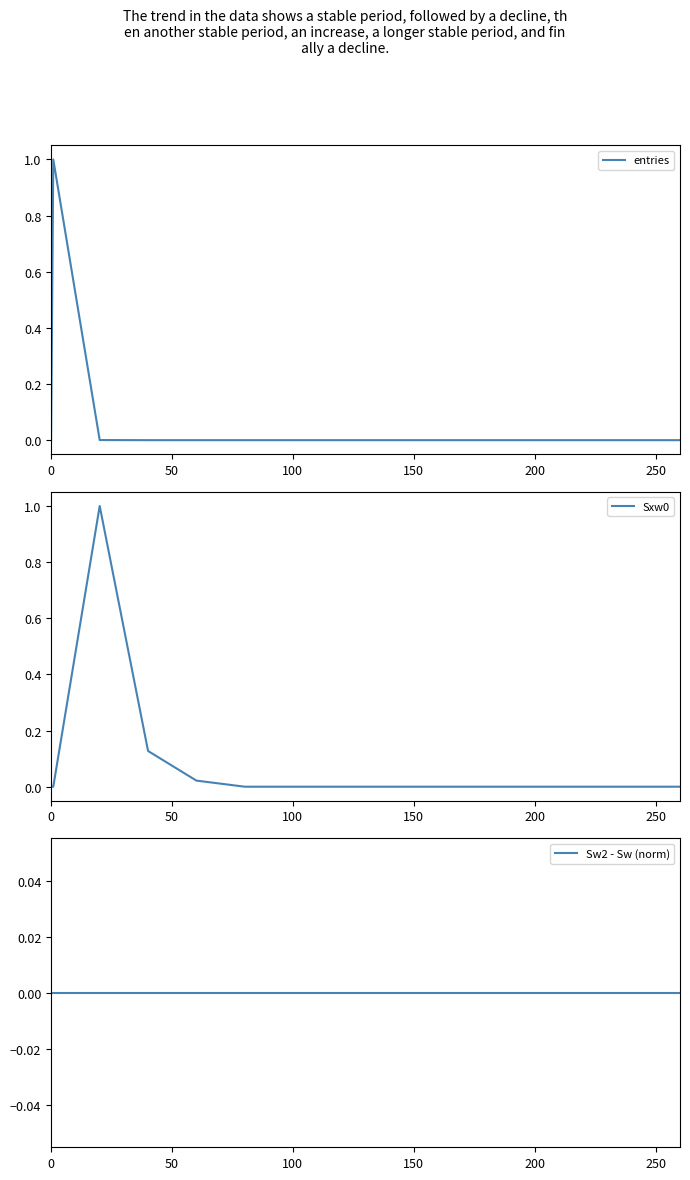

True or false: Sxw0 and entries intersect in this chart.

True